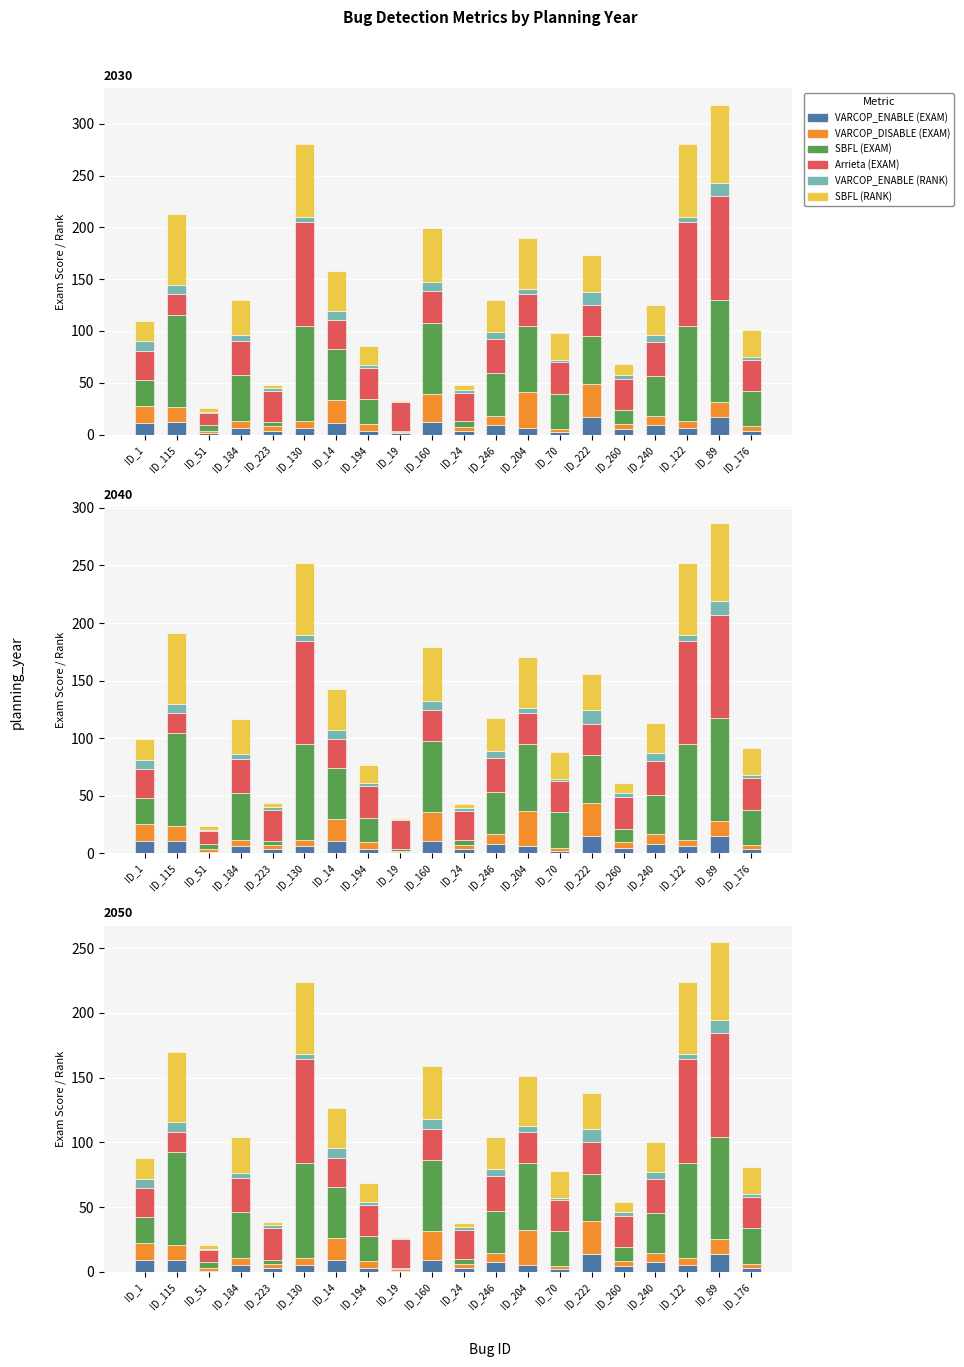

What are all the series names shown in the legend?

VARCOP_ENABLE (EXAM), VARCOP_DISABLE (EXAM), SBFL (EXAM), Arrieta (EXAM), VARCOP_ENABLE (RANK), SBFL (RANK)